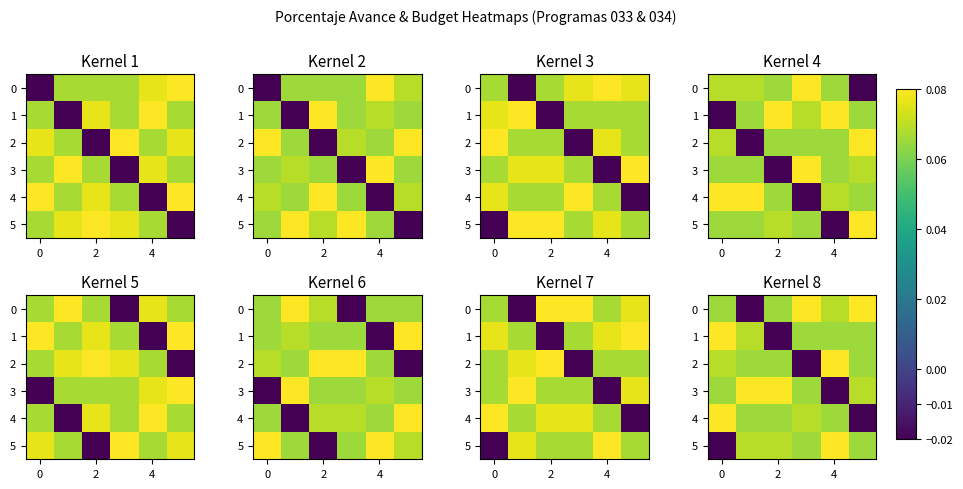

Is the value of 5 at 0 greater than the value of 3 at 0?

No